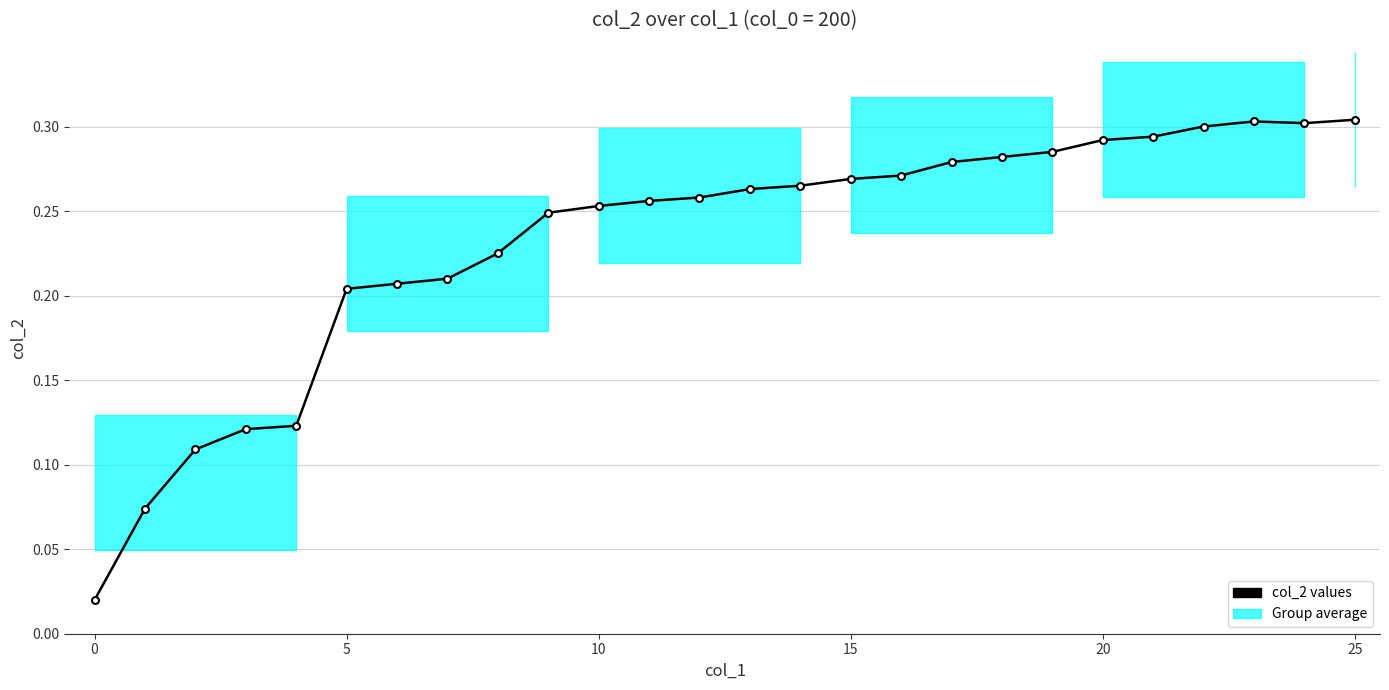

What is the difference between the second highest and minimum values?

0.3